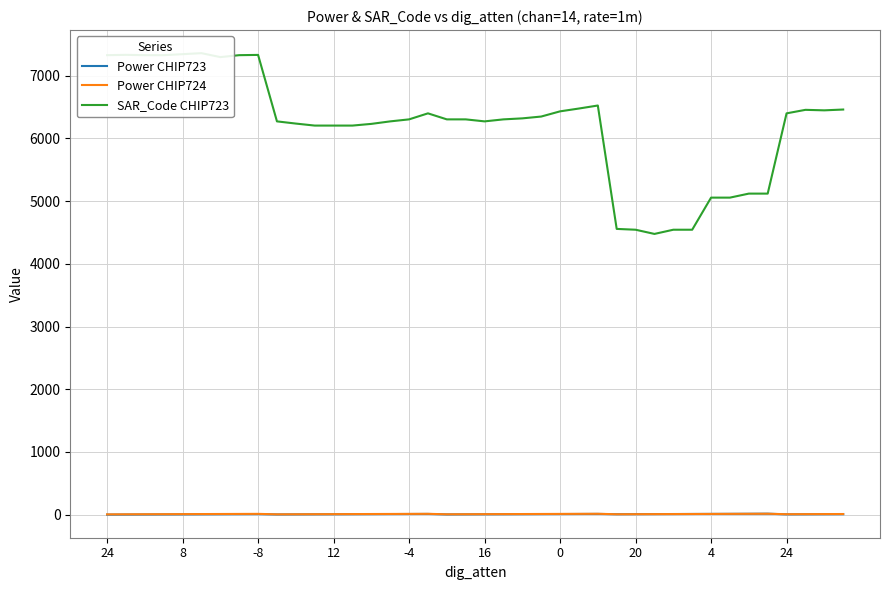

Between 17 and 32, which series saw the biggest shift?

SAR_Code CHIP723